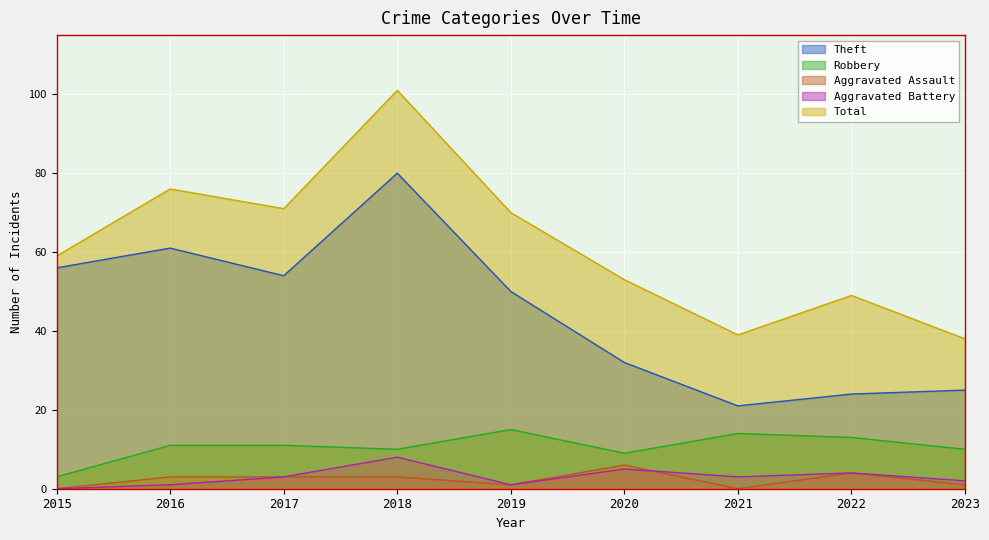

Reading left to right, list all the values displayed in this chart.

Theft: 2015=56	2016=61	2017=54	2018=80	2019=50	2020=32	2021=21	2022=24	2023=25
Robbery: 2015=3	2016=11	2017=11	2018=10	2019=15	2020=9	2021=14	2022=13	2023=10
Aggravated Assault: 2015=0	2016=3	2017=3	2018=3	2019=1	2020=6	2021=0	2022=4	2023=1
Aggravated Battery: 2015=0	2016=1	2017=3	2018=8	2019=1	2020=5	2021=3	2022=4	2023=2
Total: 2015=59	2016=76	2017=71	2018=101	2019=70	2020=53	2021=39	2022=49	2023=38